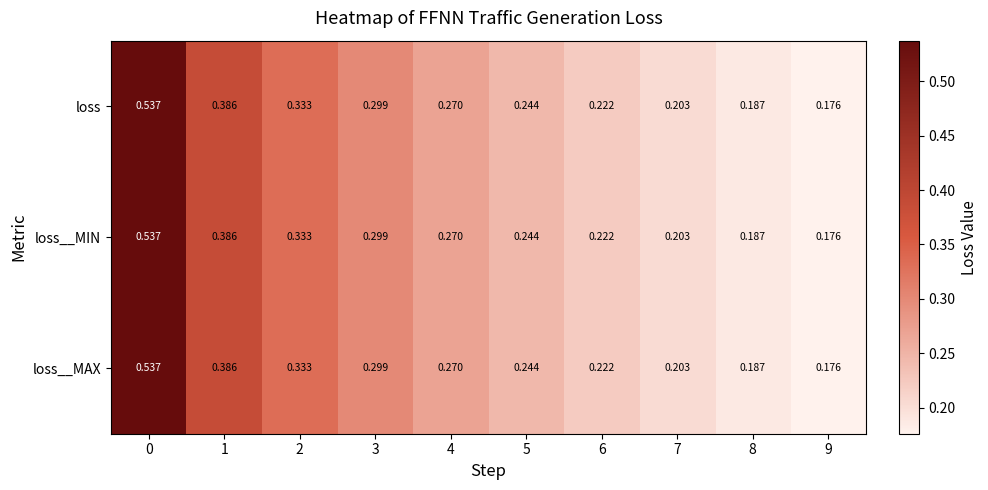

Is the value of loss__MIN at 5 greater than the value of loss at 3?

No